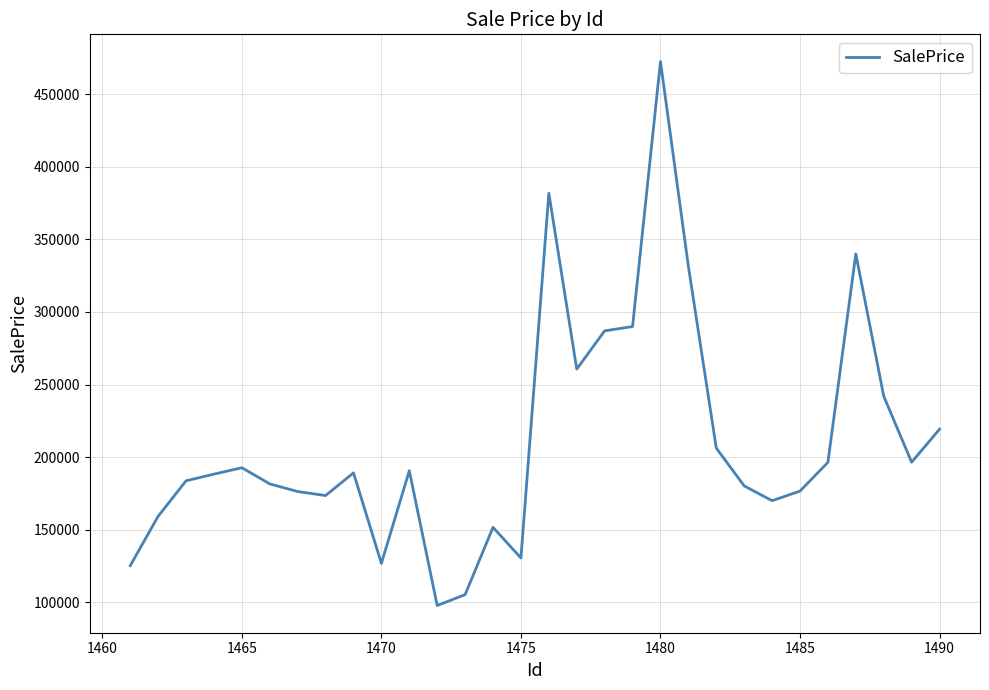

What is the difference between the maximum and minimum values?

374987.8